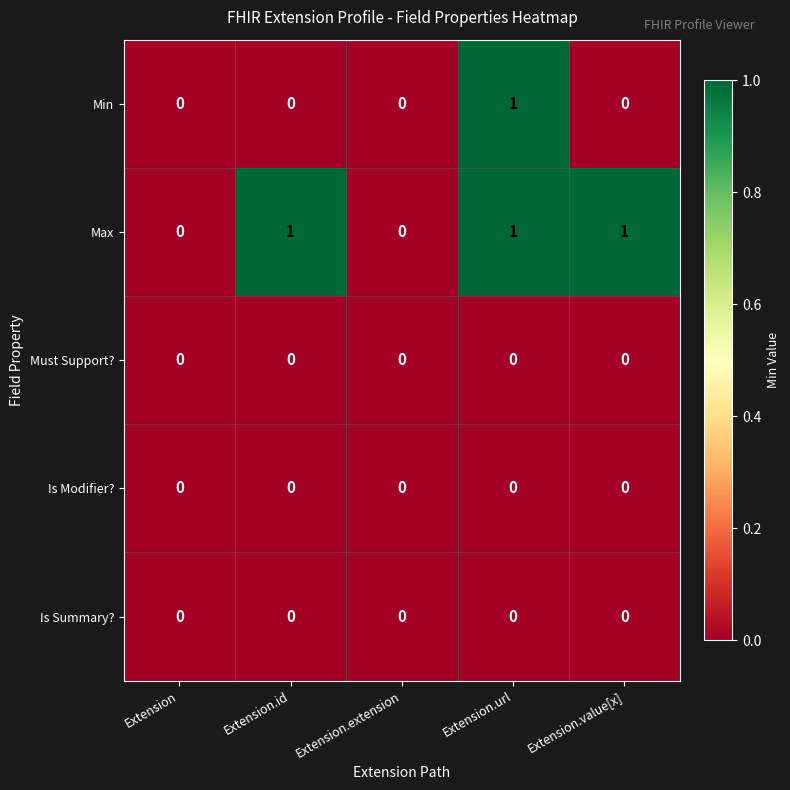

What is the total value across all series at Extension.id?

1